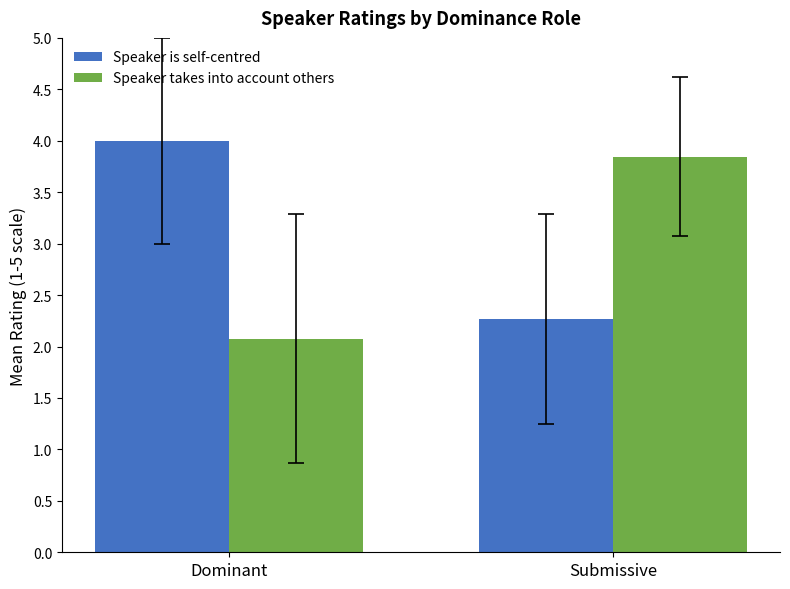

What is the sum of all Speaker takes into account others values?

5.9